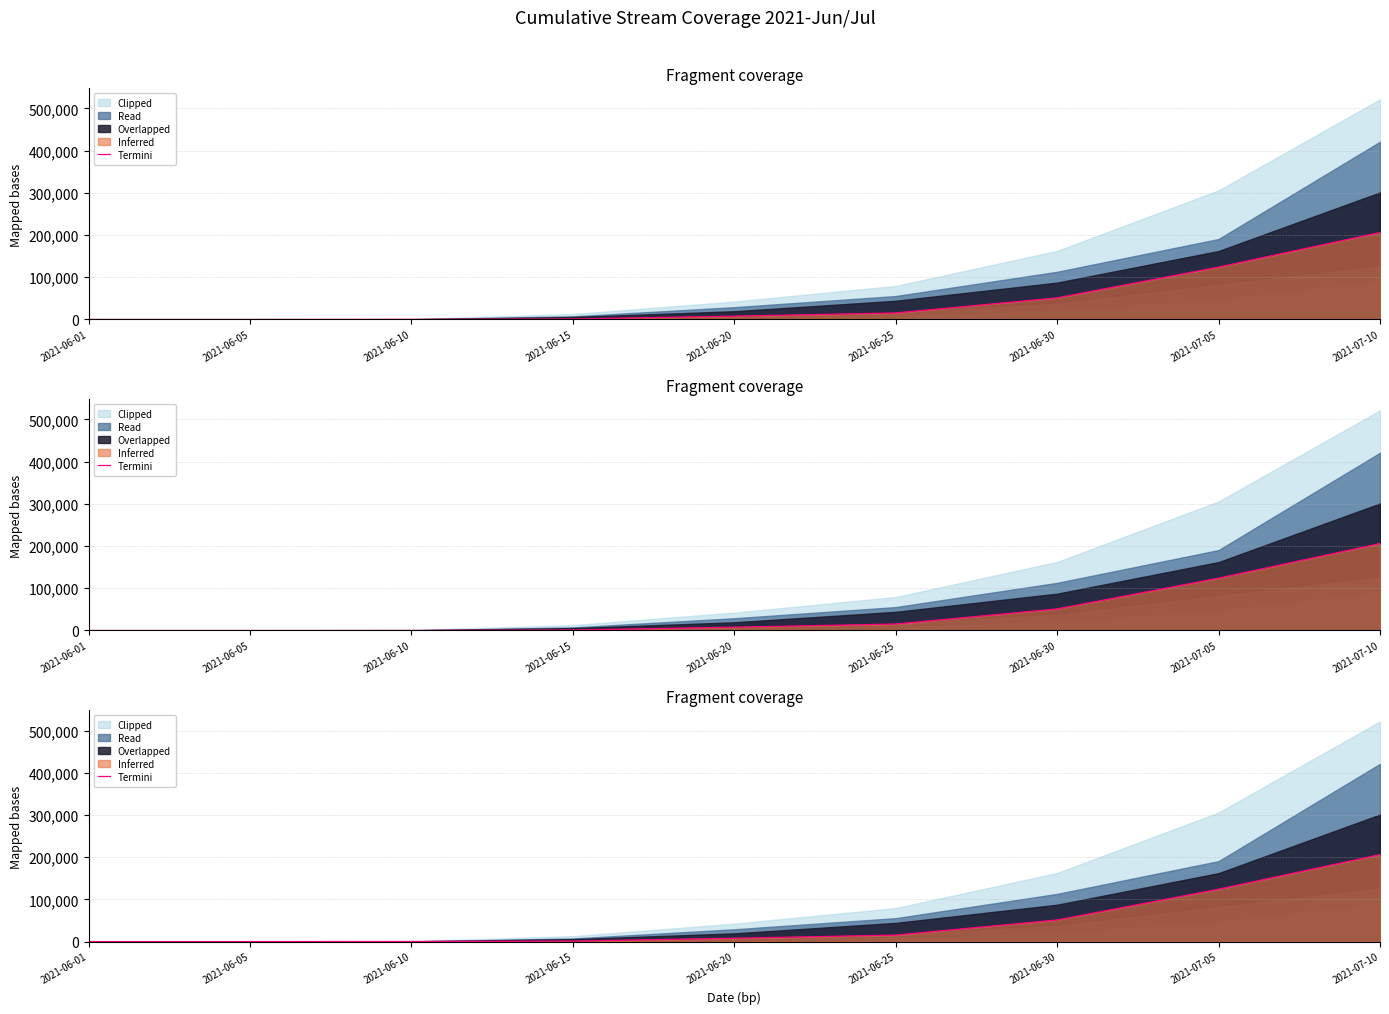

The chart shows a value of 3860.0 at 2021-06-20. True or false?

False